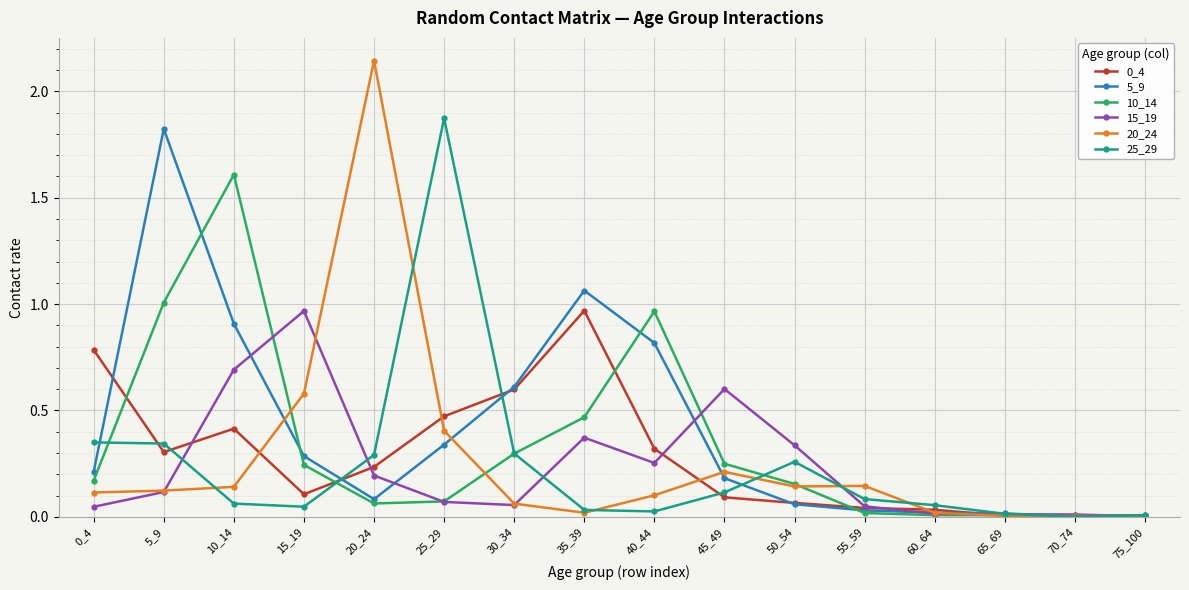

At which category does the chart reach its peak across all series?

20_24